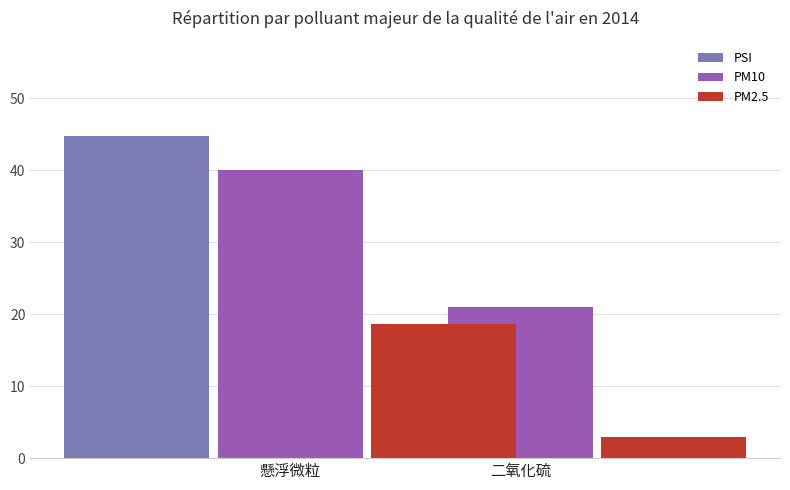

Which label corresponds to the largest value in the chart?

懸浮微粒